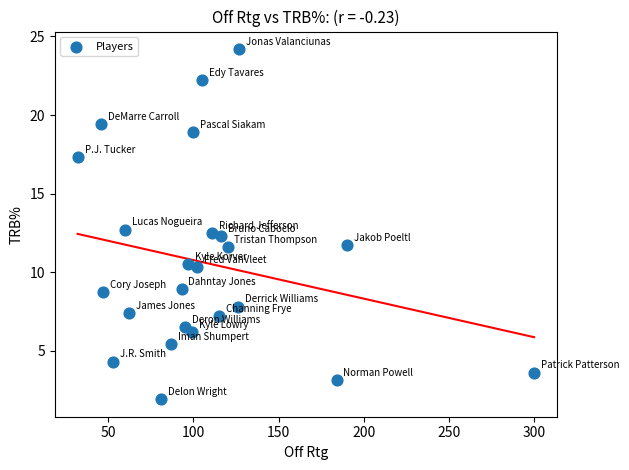

What is the range of Y values (max minus min)?

22.3